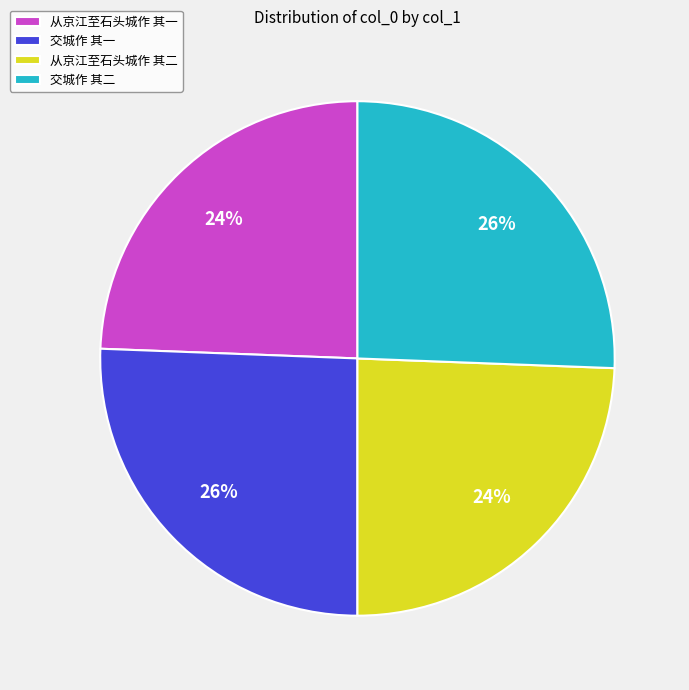

Combined, do 交城作 其一 and 交城作 其二 account for over 50%?

Yes